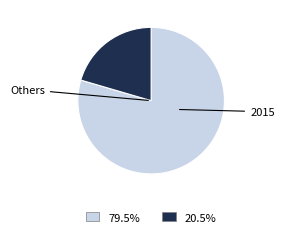

Is there a majority slice in this chart?

Yes